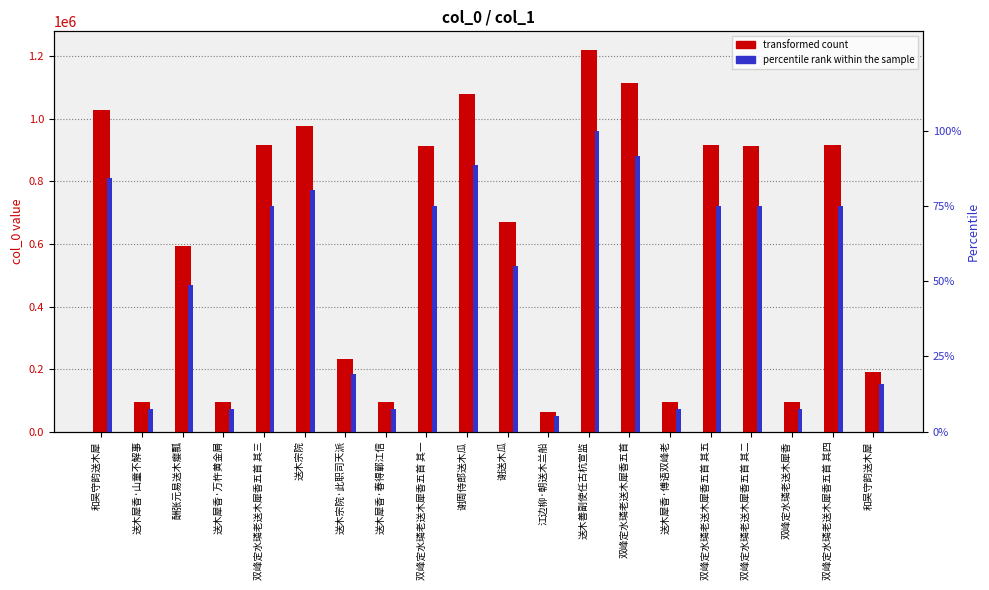

Reading left to right, what are all the values shown in this chart?

transformed count: 1028924.0	93680.0	594181.0	93681.0	915109.0	978044.0	232627.0	93682.0	912072.0	1080439.0	669709.0	64141.0	1219239.0	1115817.0	93679.0	915107.0	912071.0	93678.0	915108.0	191182.0
percentile rank within the sample: 84.4	7.7	48.7	7.7	75.1	80.2	19.1	7.7	74.8	88.6	54.9	5.3	100.0	91.5	7.7	75.1	74.8	7.7	75.1	15.7